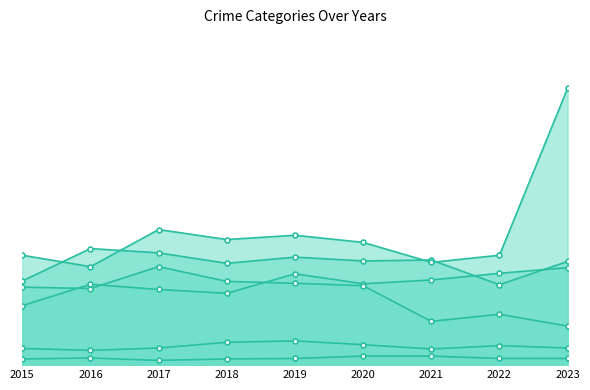

Count the number of categories in the chart.

9